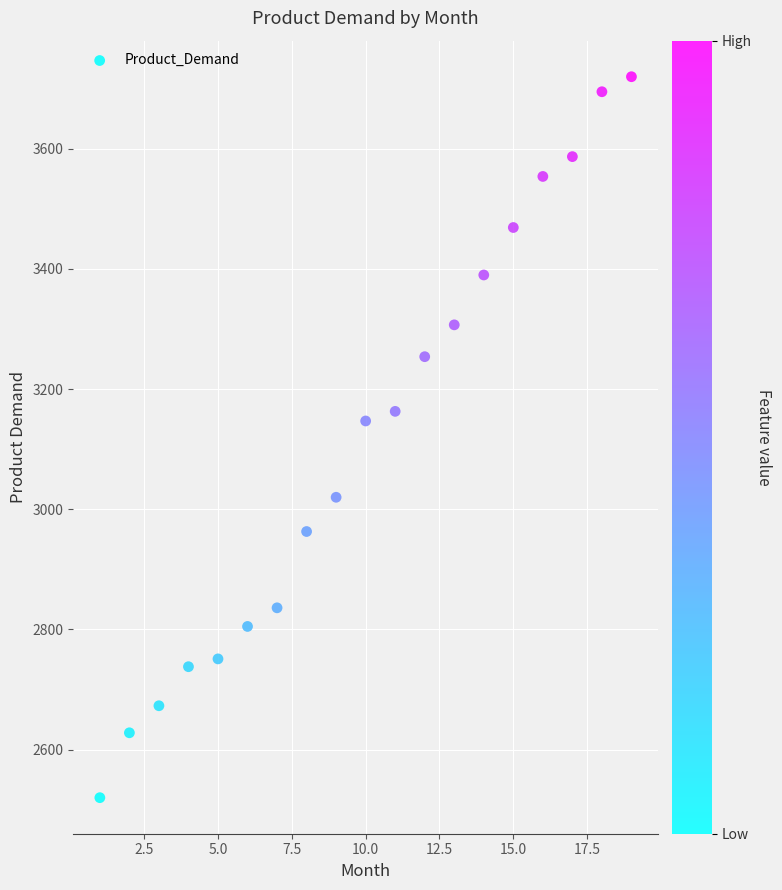

What is the range of Y values (max minus min)?

1200